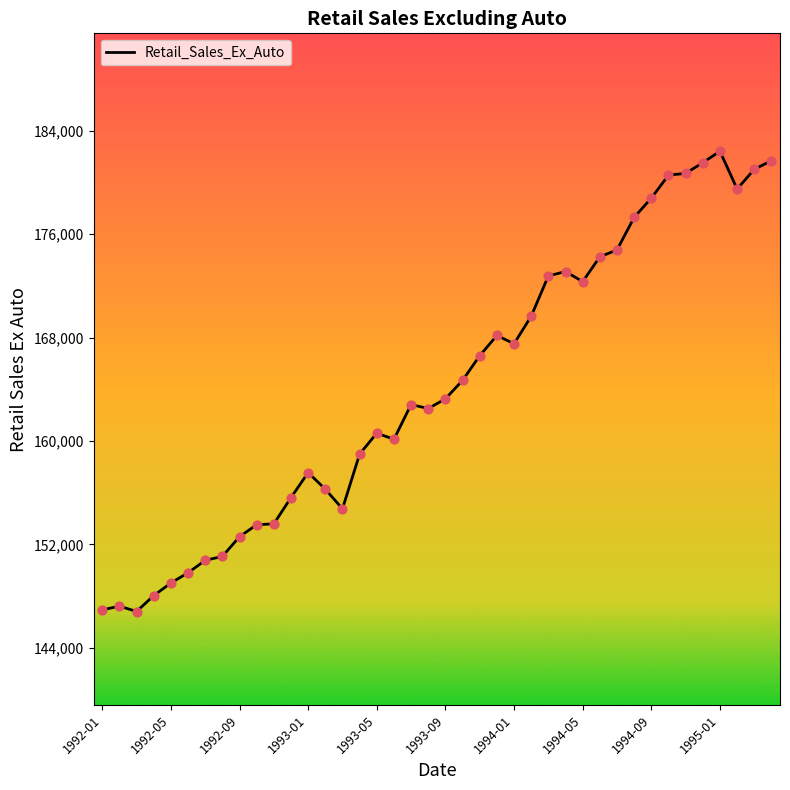

What is the maximum value shown in the chart?

182413